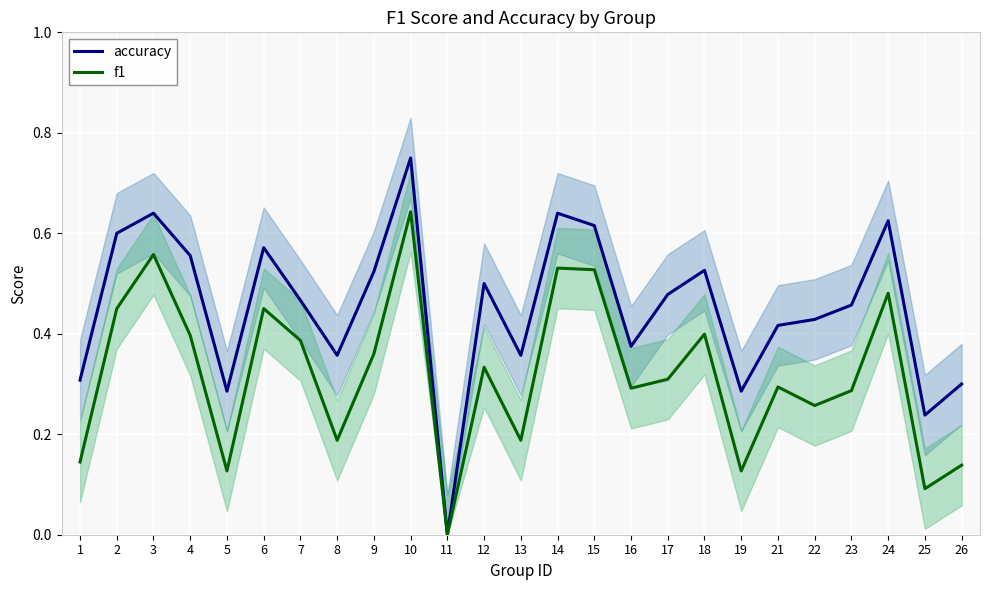

How many interior local peaks does the accuracy series have?

7